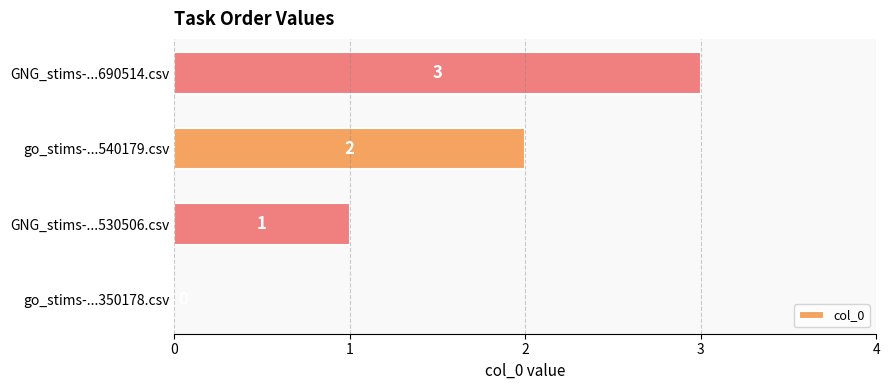

Count the values in the range 1 to 3.

3